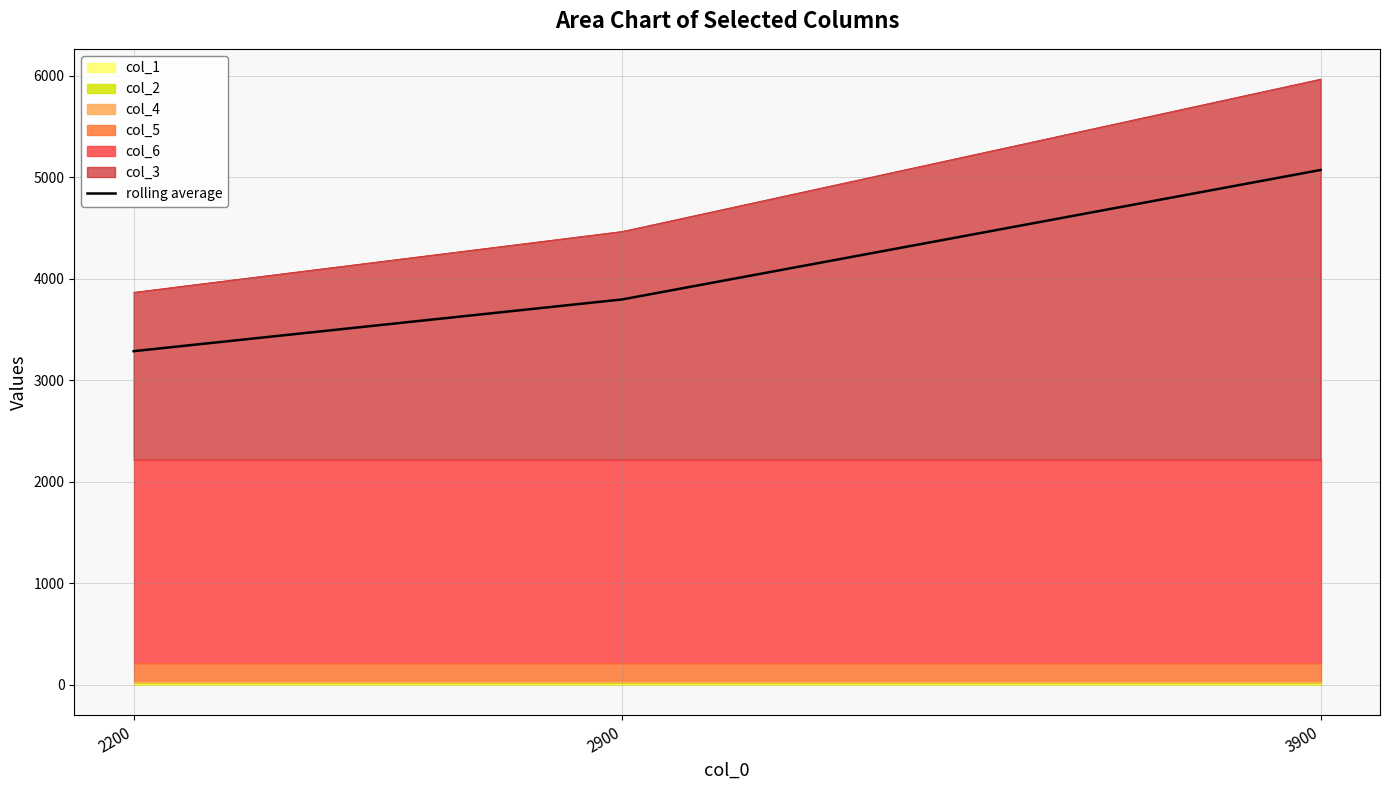

What is the difference between the values at 3900 and 2900?

1275.0